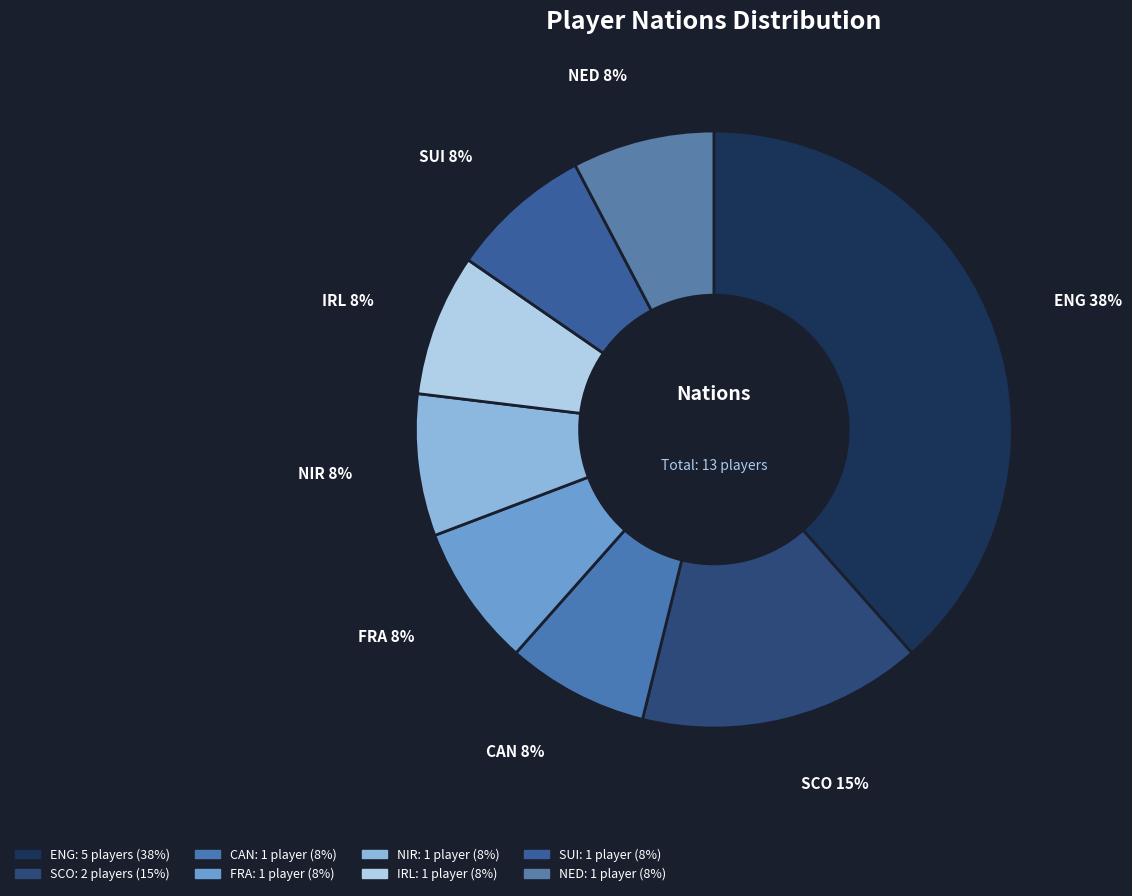

To the nearest percent, what is the average slice percentage?

12%